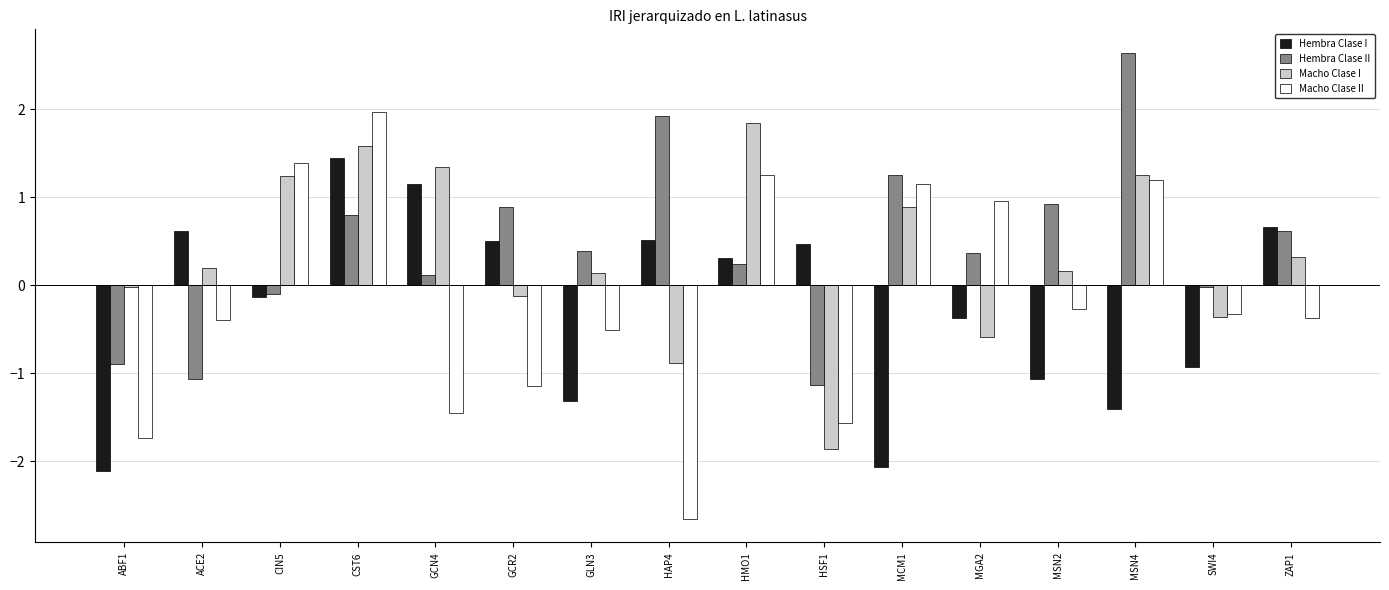

What is the difference between the second highest and minimum values in the Hembra Clase II series?

3.0